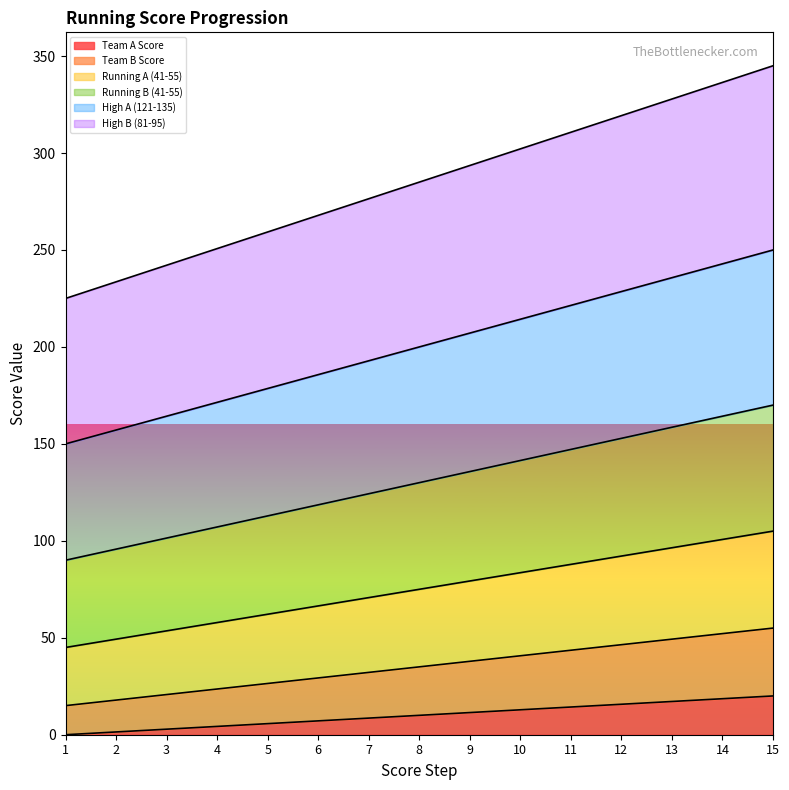

The value of Team A Score at 15 is 98.6. True or false?

False